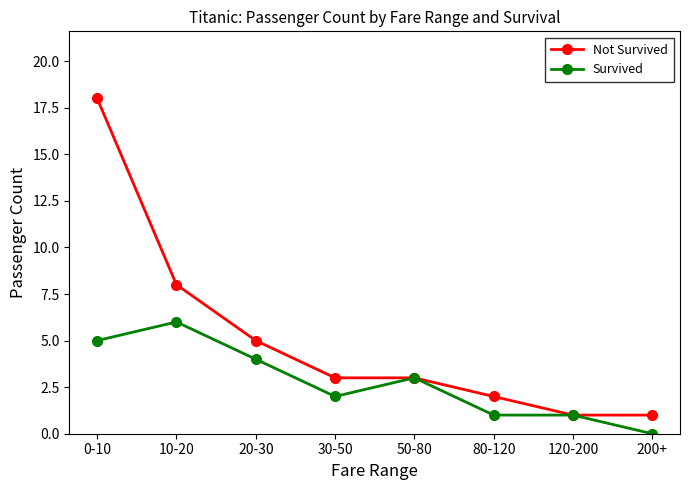

Reading right to left, list all the values displayed in this chart.

Not Survived: 1	1	2	3	3	5	8	18
Survived: 0	1	1	3	2	4	6	5